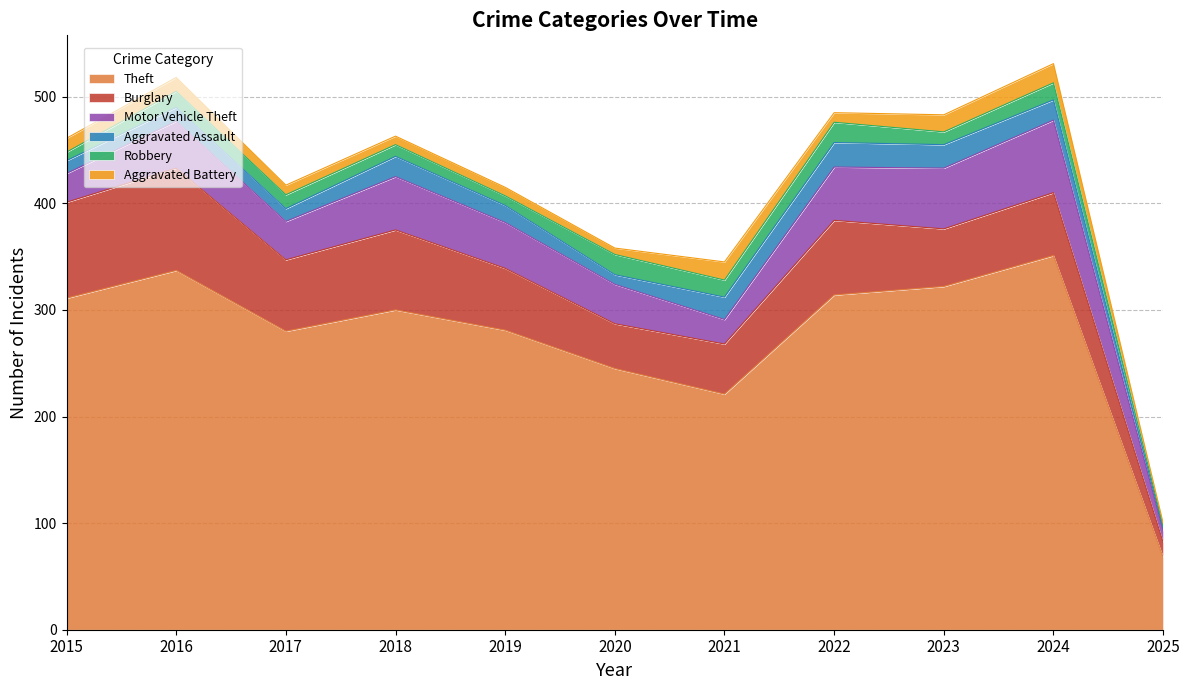

What is the average value of the Burglary series?

61